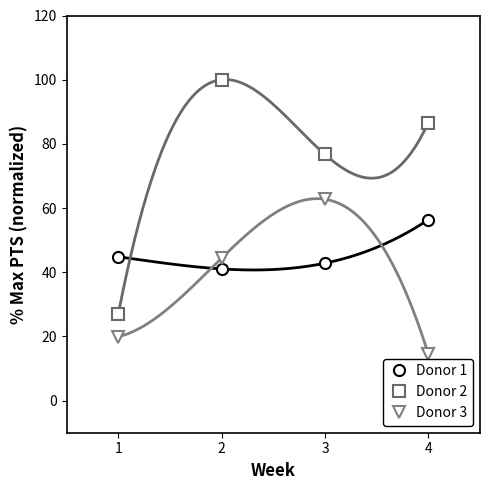

Where is the first local minimum for Donor 1?

2